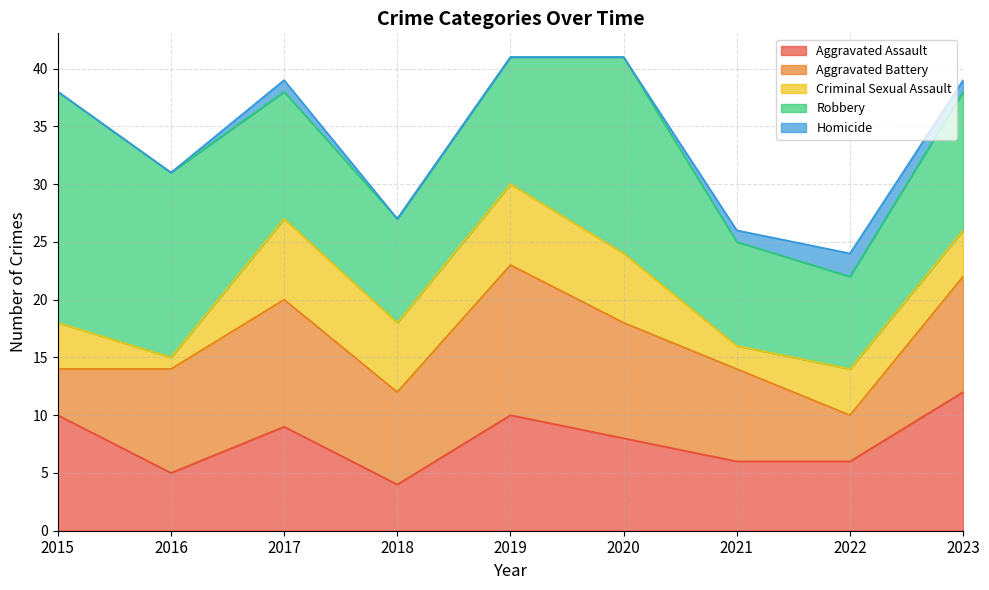

What is the lowest value of the Aggravated Assault series?

4